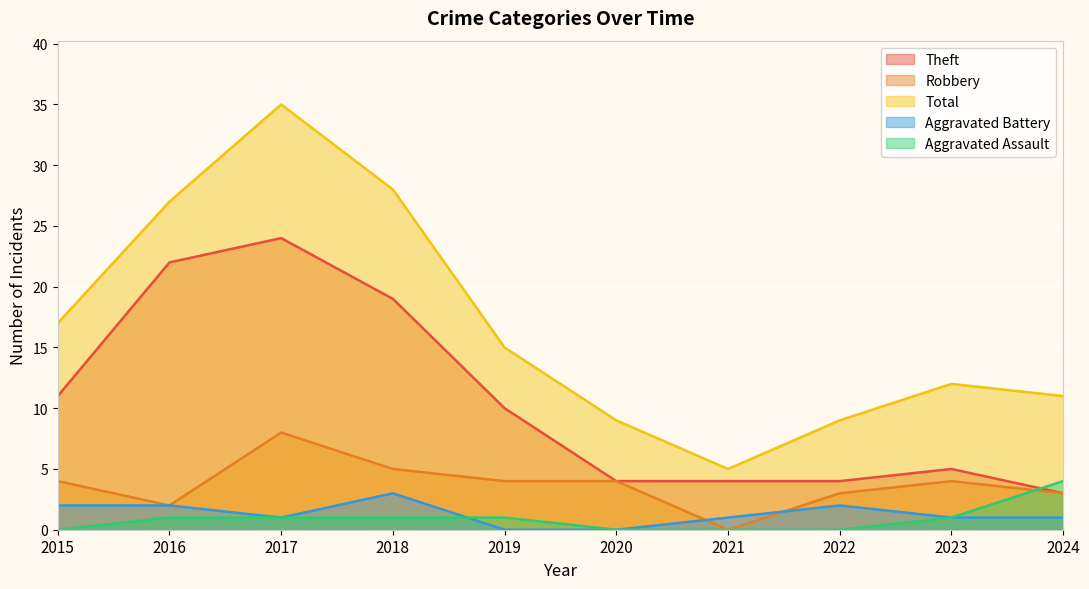

What is the difference between the maximum and minimum values in the Aggravated Assault series?

4